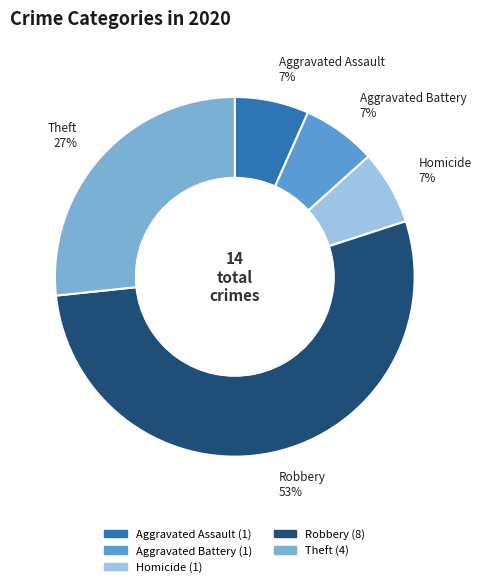

To the nearest percent, what portion does Theft represent?

27%